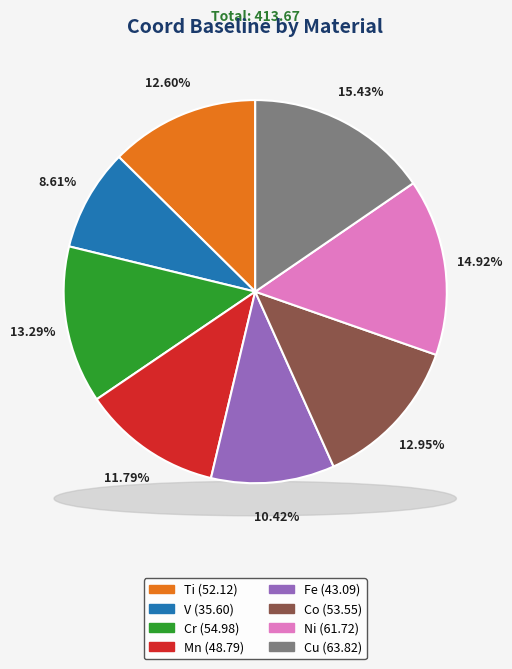

What is the change in value from Co to Cu?

+10.3